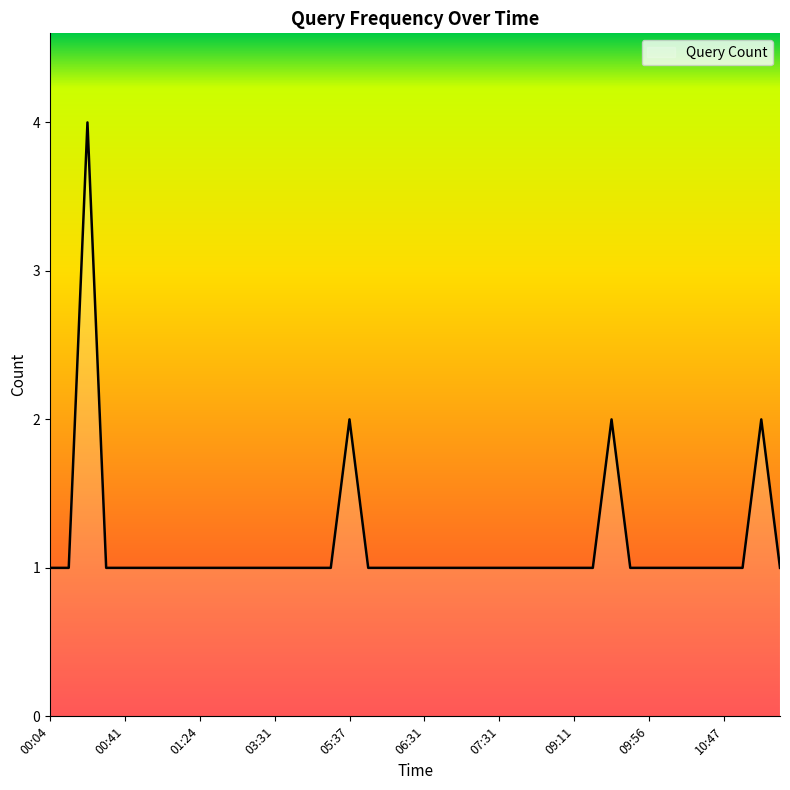

Reading left to right, what are all the values shown in this chart?

1	1	4	1	1	1	1	1	1	1	1	1	1	1	1	1	2	1	1	1	1	1	1	1	1	1	1	1	1	1	2	1	1	1	1	1	1	1	2	1